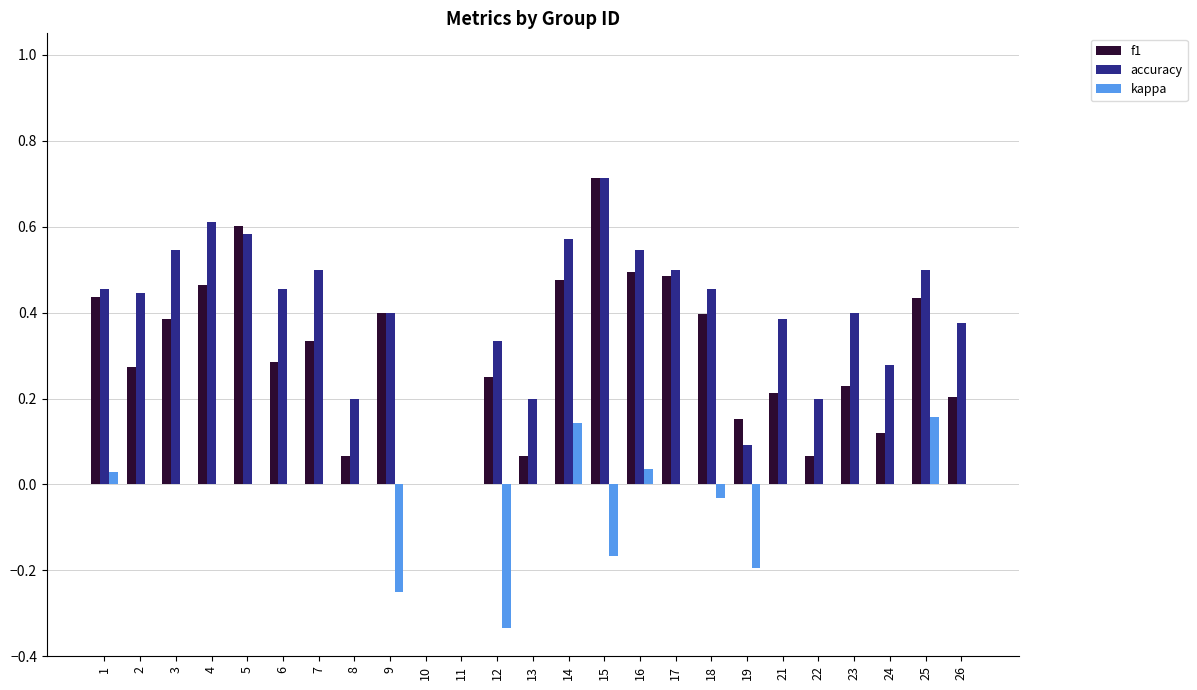

Which category has the highest value in the accuracy series?

15